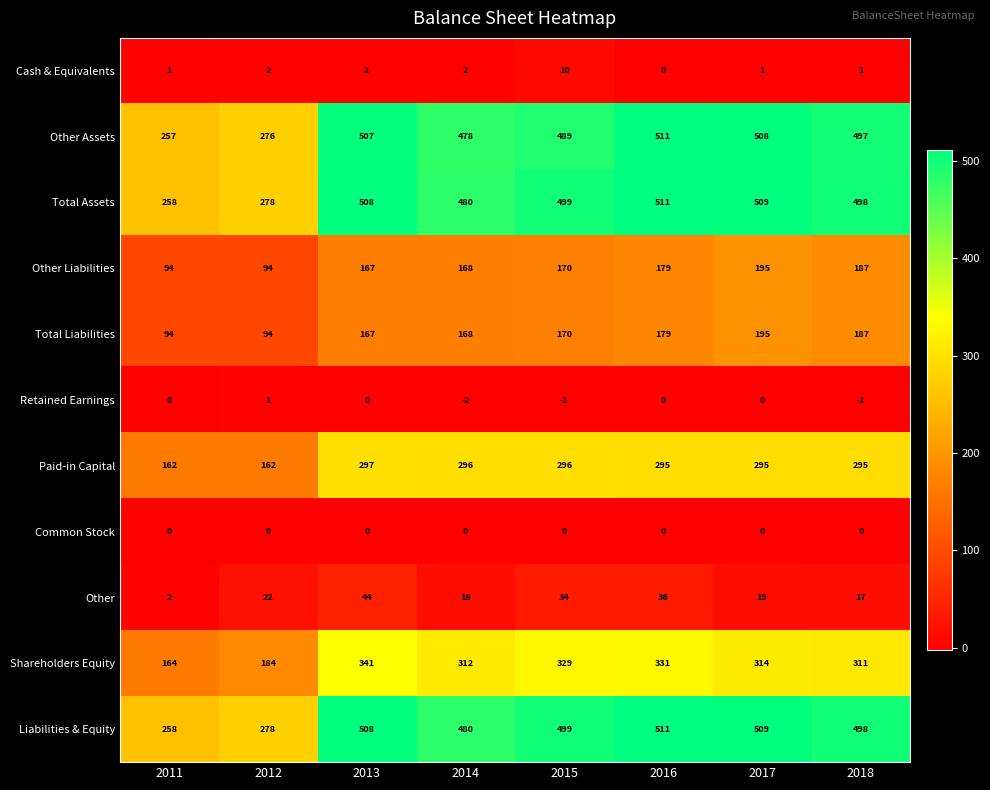

What is the difference between the maximum and minimum values in the Other Assets series?

254